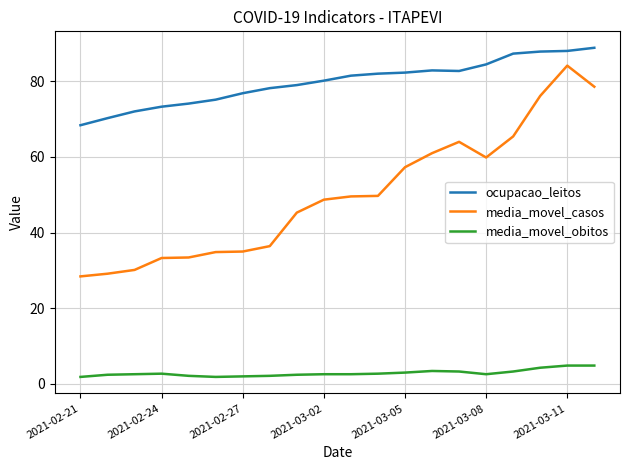

What is the difference between the maximum and minimum values in the media_movel_casos series?

55.7